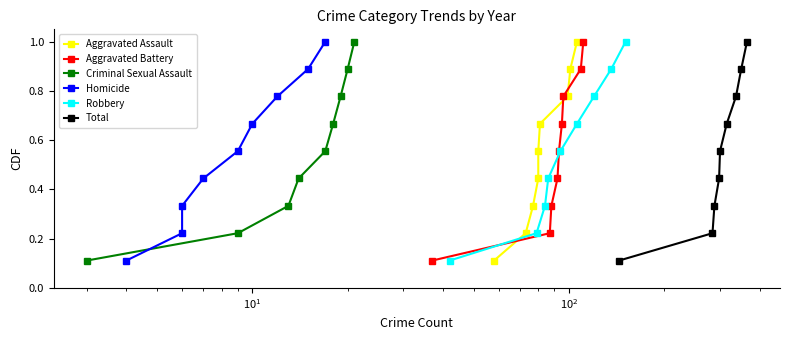

True or false: Aggravated Battery has more than 0 points higher than both neighbors.

False